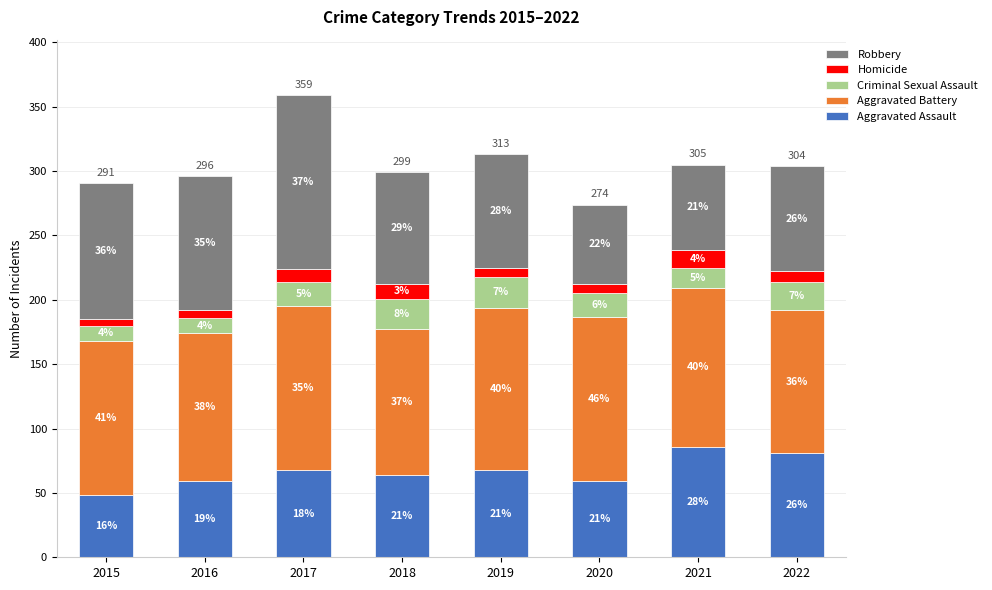

Does the chart contain any negative values?

No